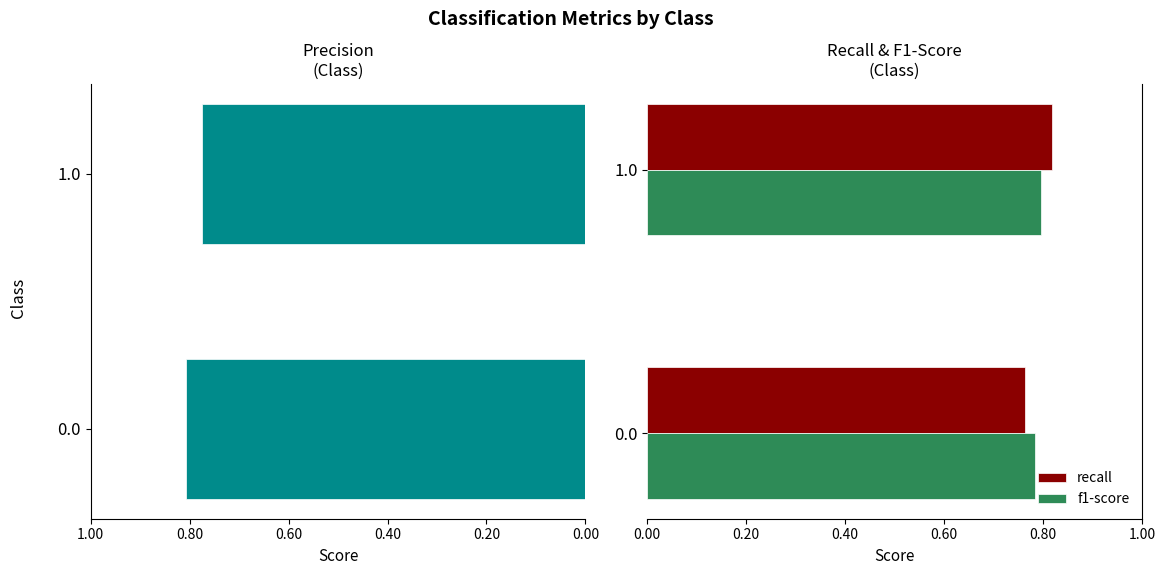

How many bars are there in total?

6